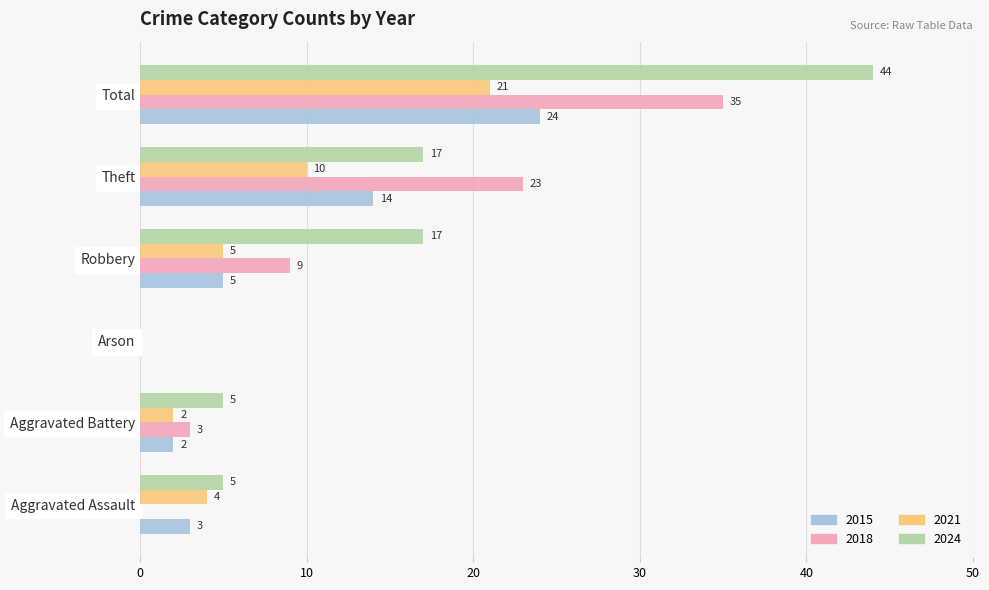

What is the sum of the 2024 values at Aggravated Battery and Total?

49